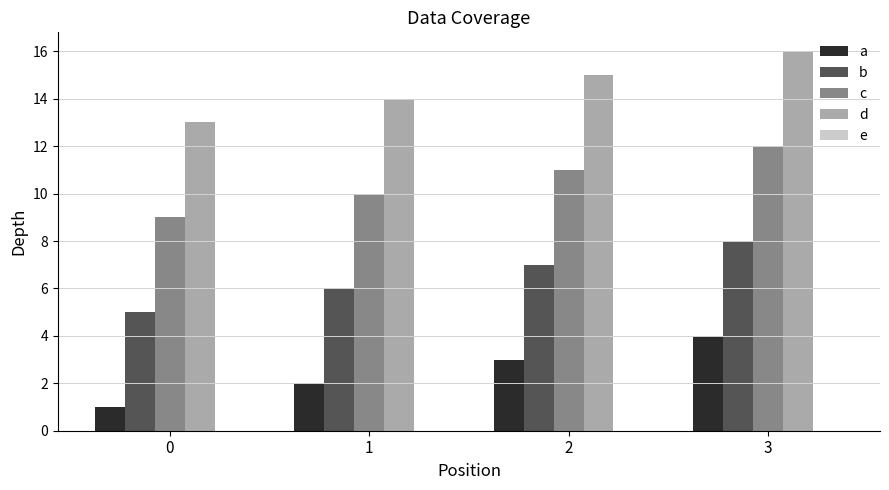

What is the sum of the d values at 1 and 2?

29